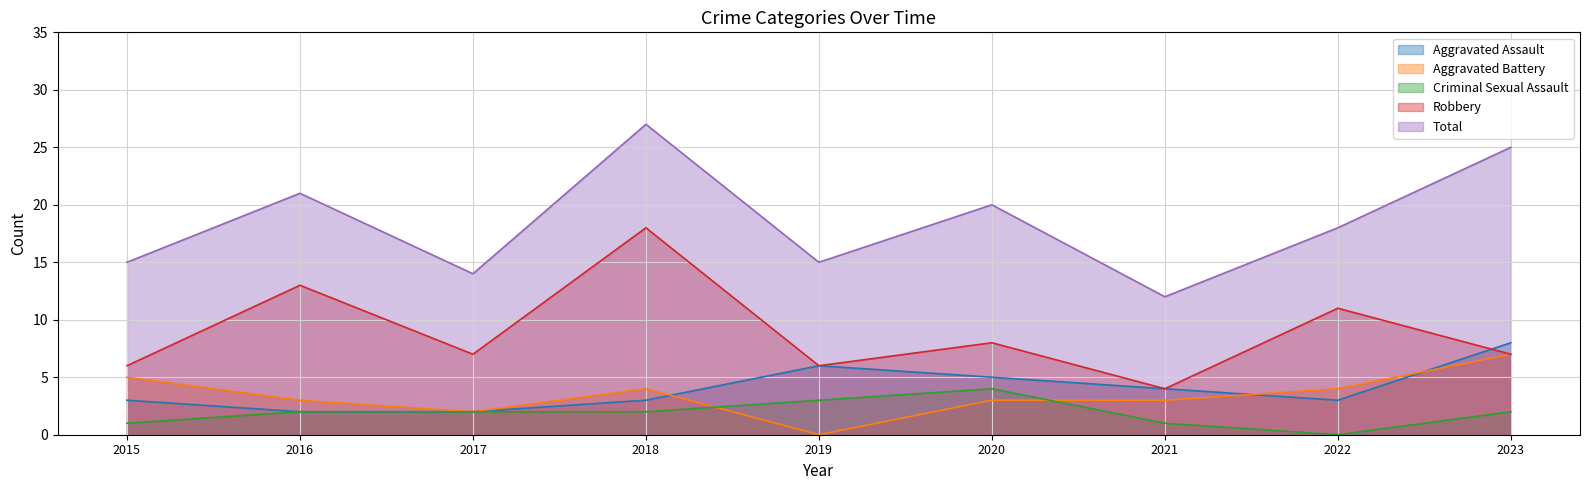

Count the number of data series in this chart.

5